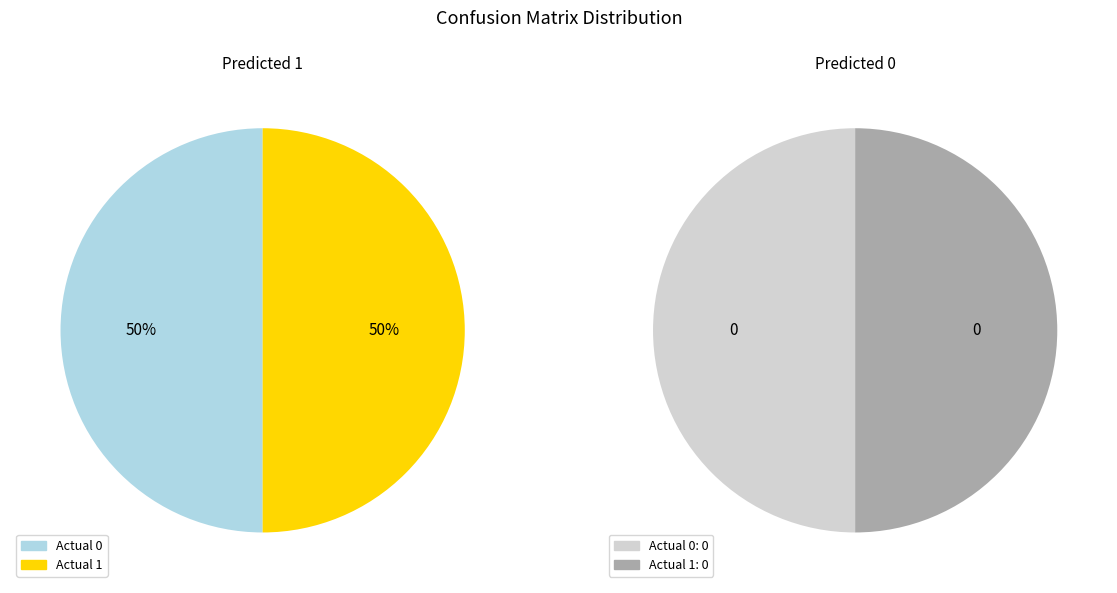

To the nearest percent, what percentage of the pie is Actual 0?

50%